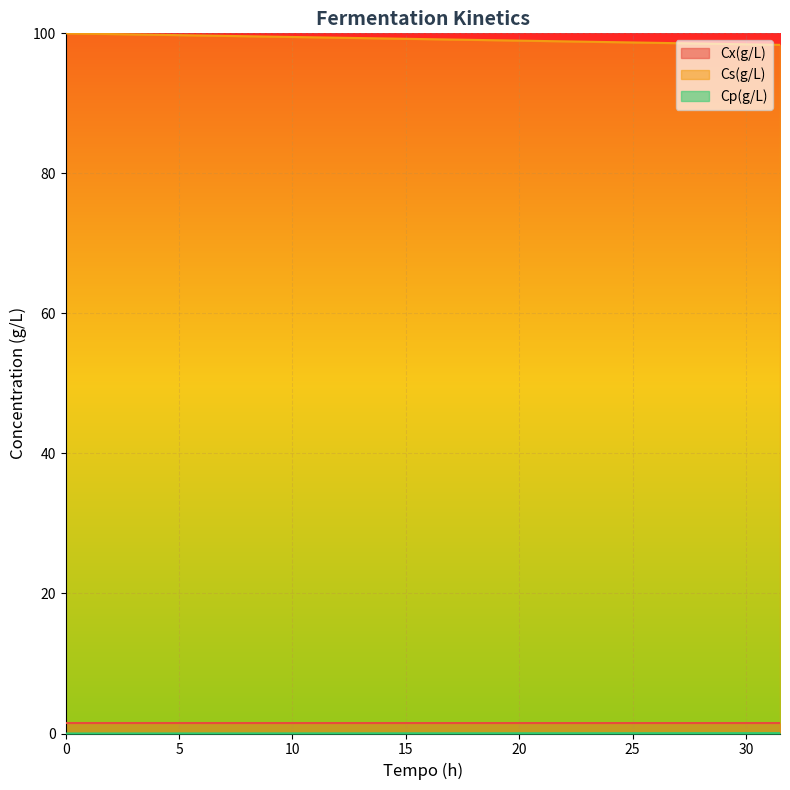

Which series has the largest total across all categories?

Cs(g/L)